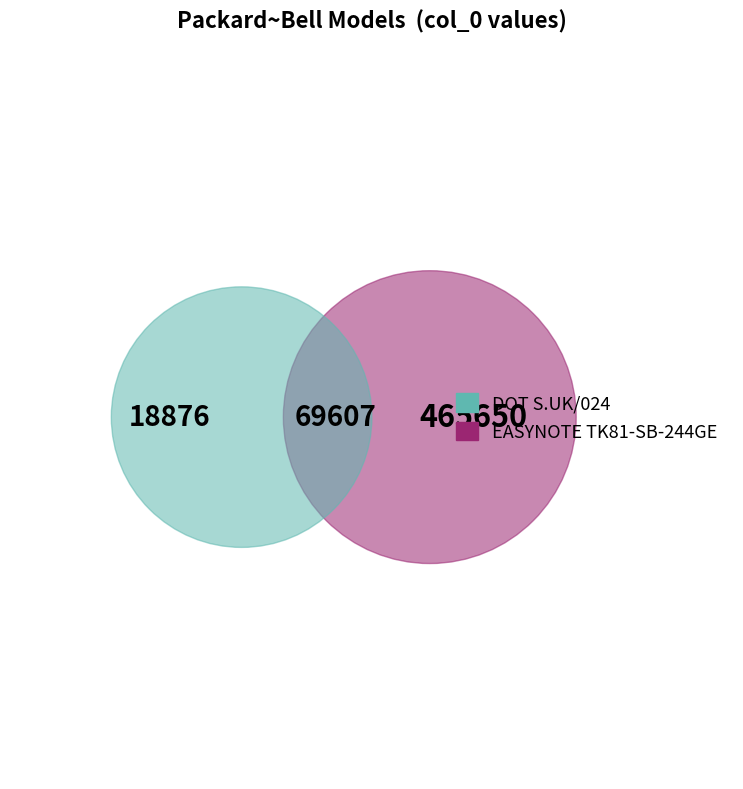

Rank the categories by value from highest to lowest.

EASYNOTE TK81-SB-244GE, DOT S.UK/024